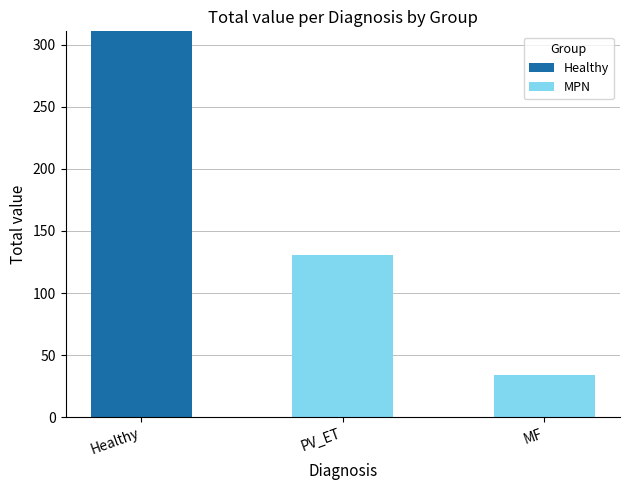

Between Healthy and MF, which series saw the biggest shift?

Healthy